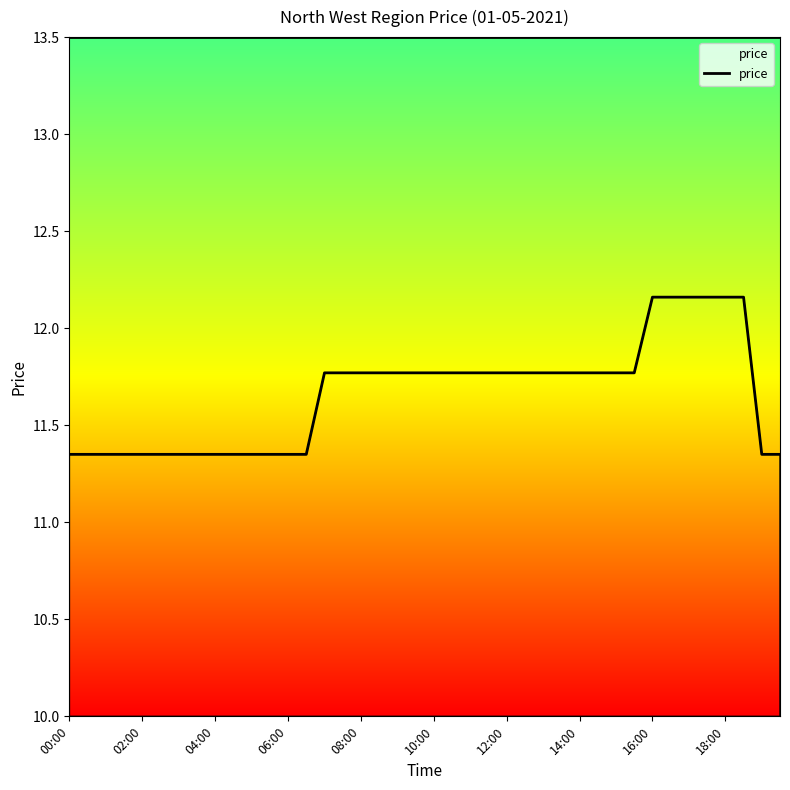

What is the difference between the maximum and minimum values?

0.8